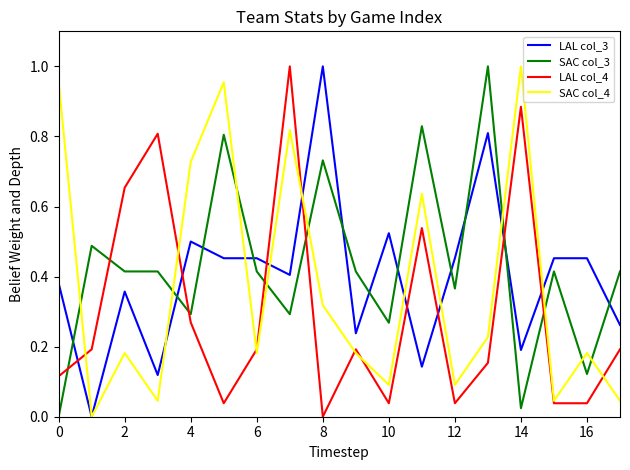

How many values in the LAL col_3 series exceed 0?

17